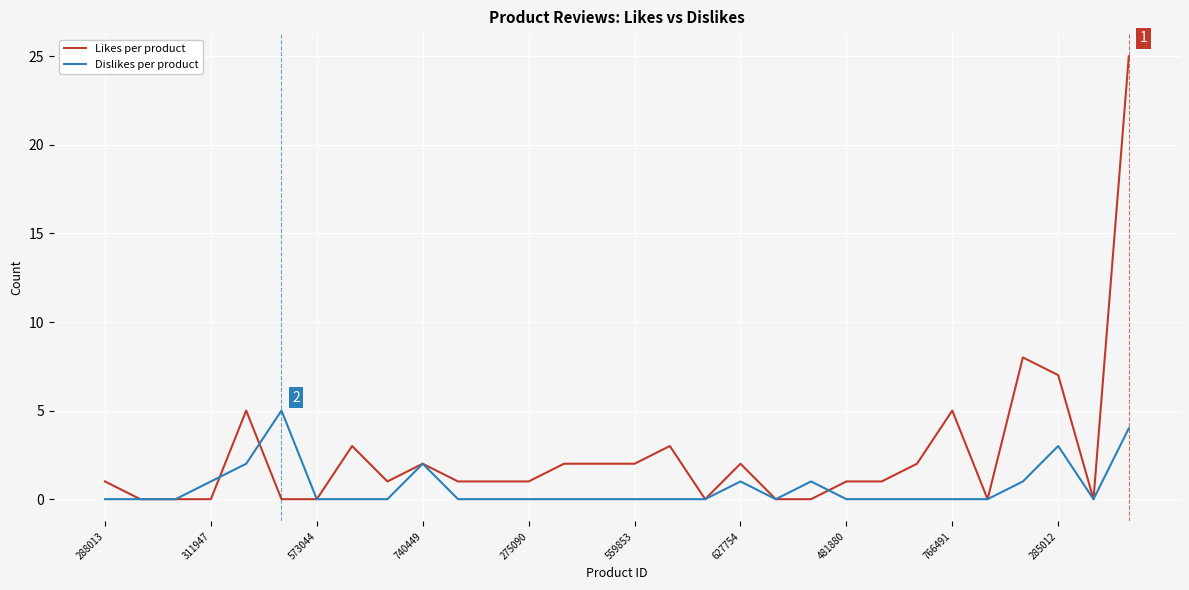

How many lines are shown in the chart?

2